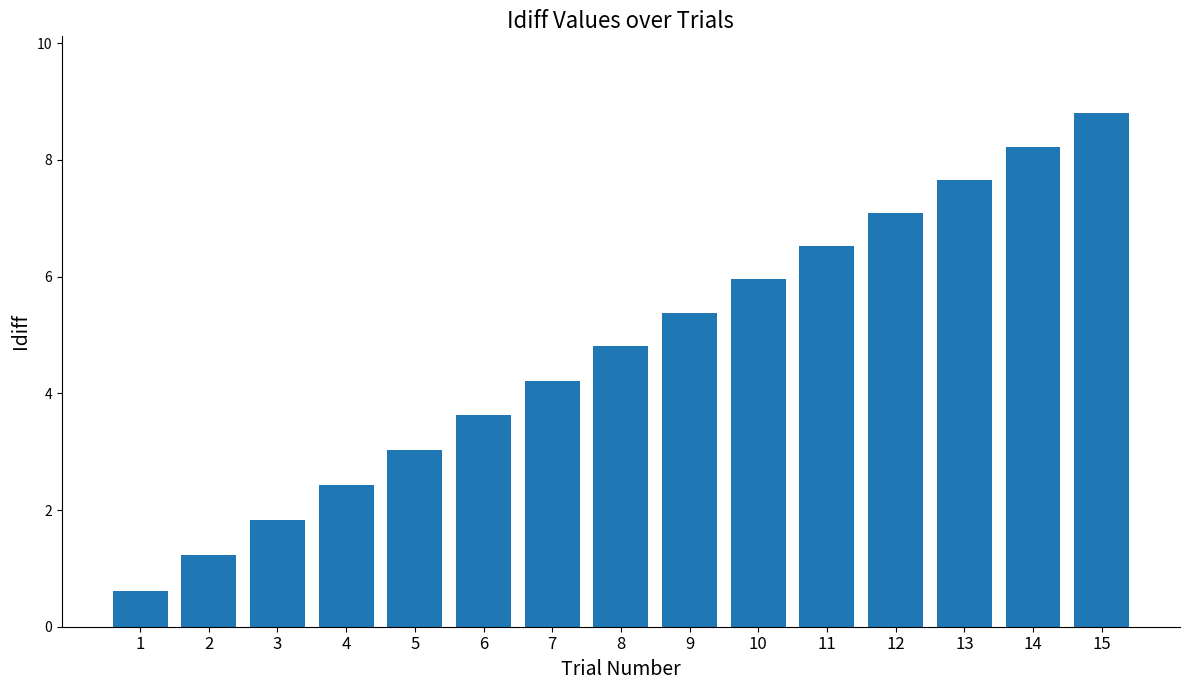

Reading left to right, what are all the values shown in this chart?

0.6	1.2	1.8	2.4	3.0	3.6	4.2	4.8	5.4	6.0	6.5	7.1	7.7	8.2	8.8